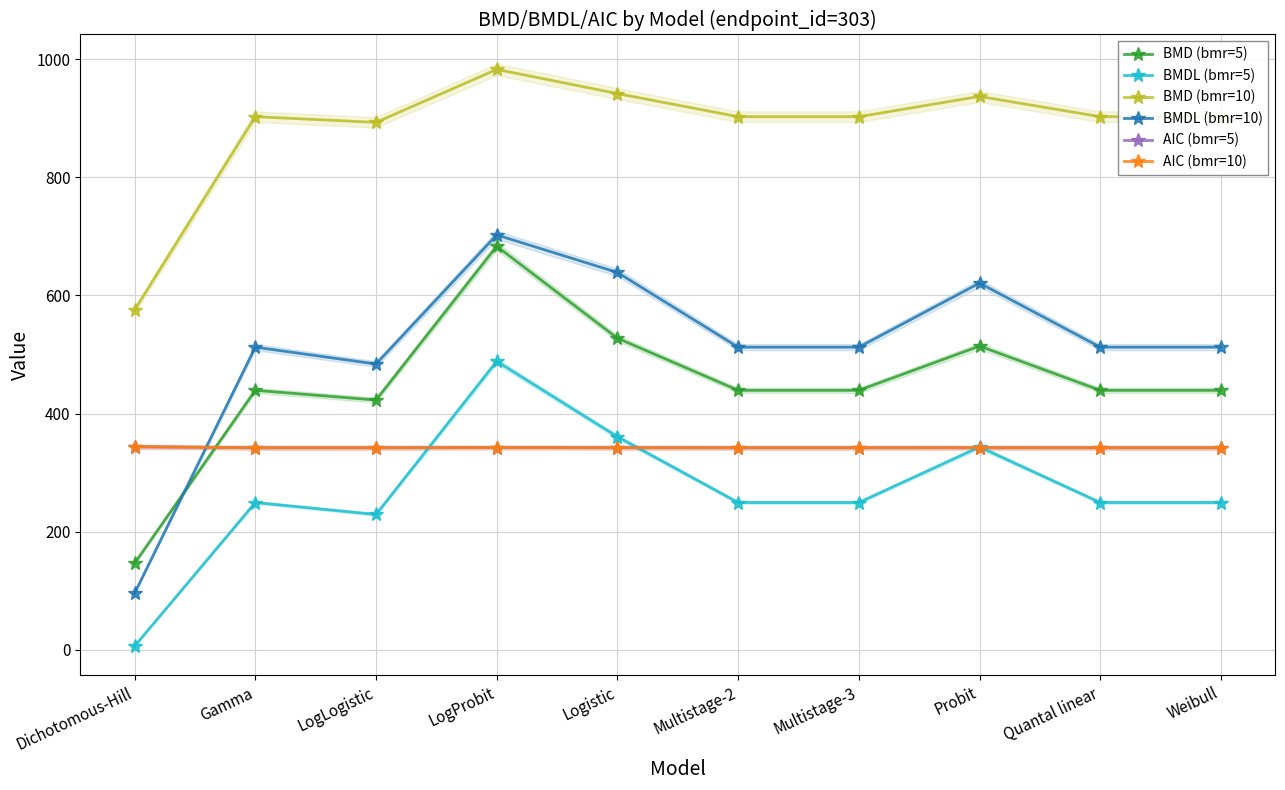

After their last crossing, which series has the higher values: BMD (bmr=5) or BMDL (bmr=10)?

BMDL (bmr=10)